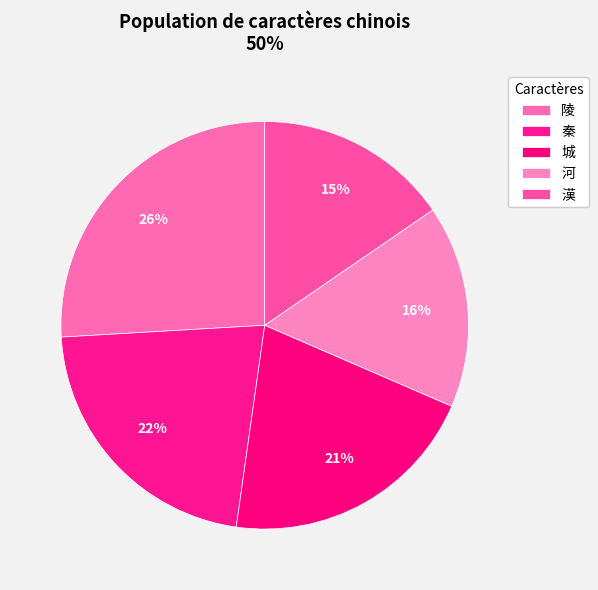

Is 河 the majority of the pie?

No